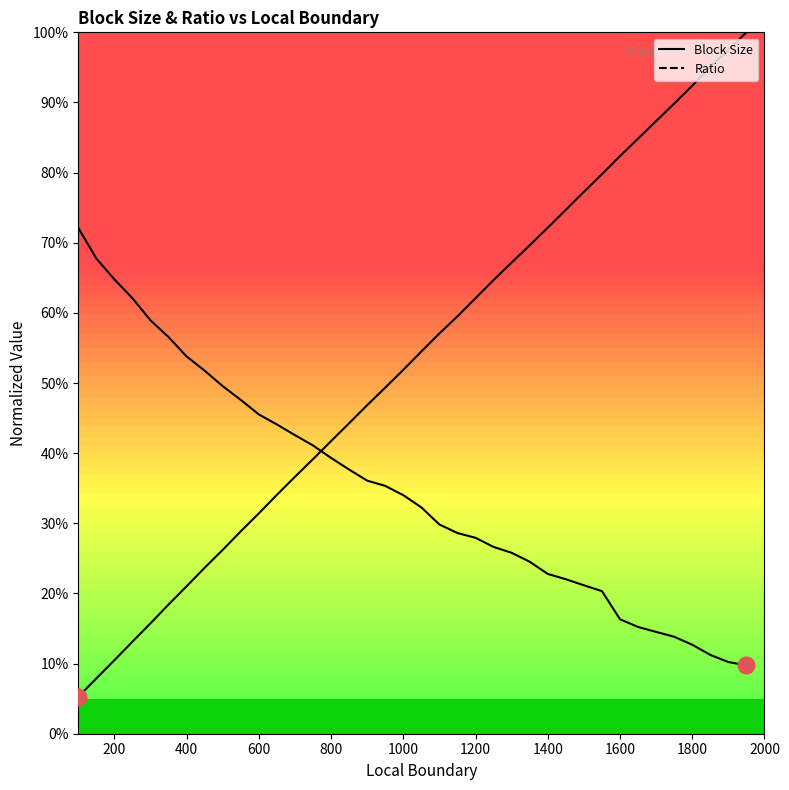

What is the minimum value for Block Size?

0.1